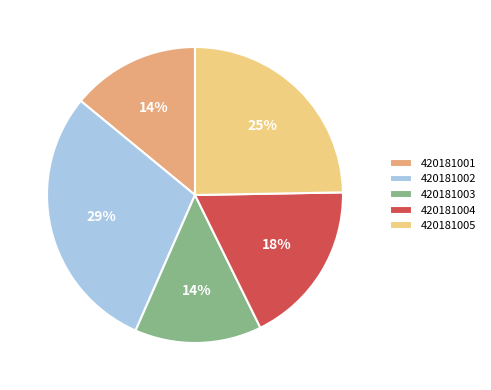

Does any single category account for the majority?

No